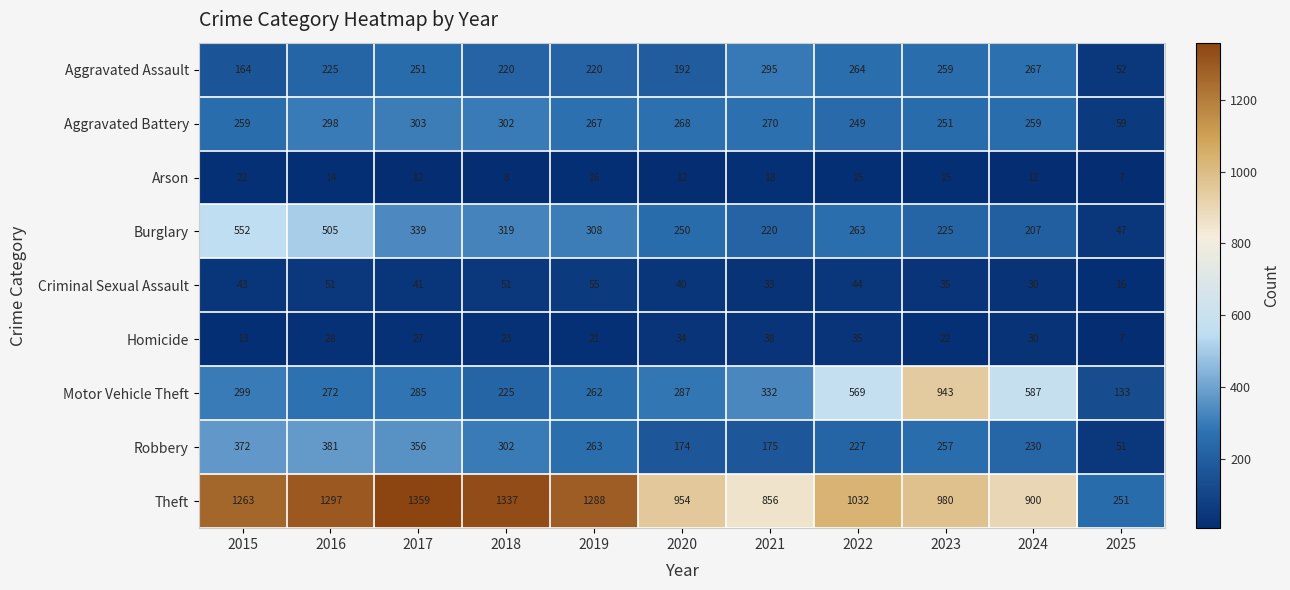

Rank the series by their maximum value, from lowest to highest.

Arson, Homicide, Criminal Sexual Assault, Aggravated Assault, Aggravated Battery, Robbery, Burglary, Motor Vehicle Theft, Theft